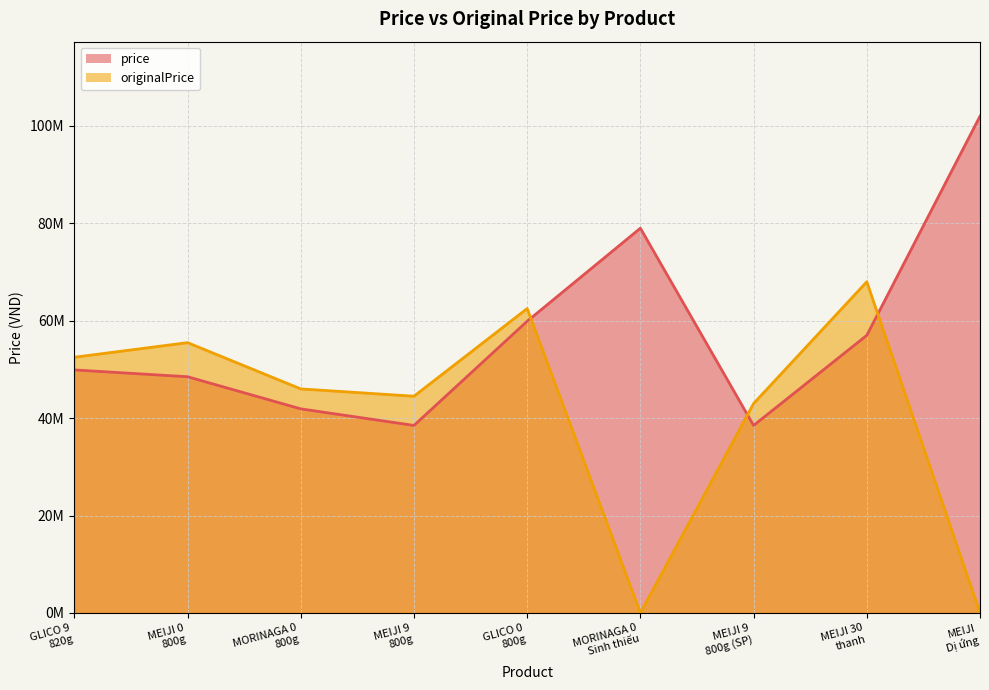

What is the difference between the originalPrice values at MEIJI
Dị ứng and MORINAGA 0
800g?

46000000